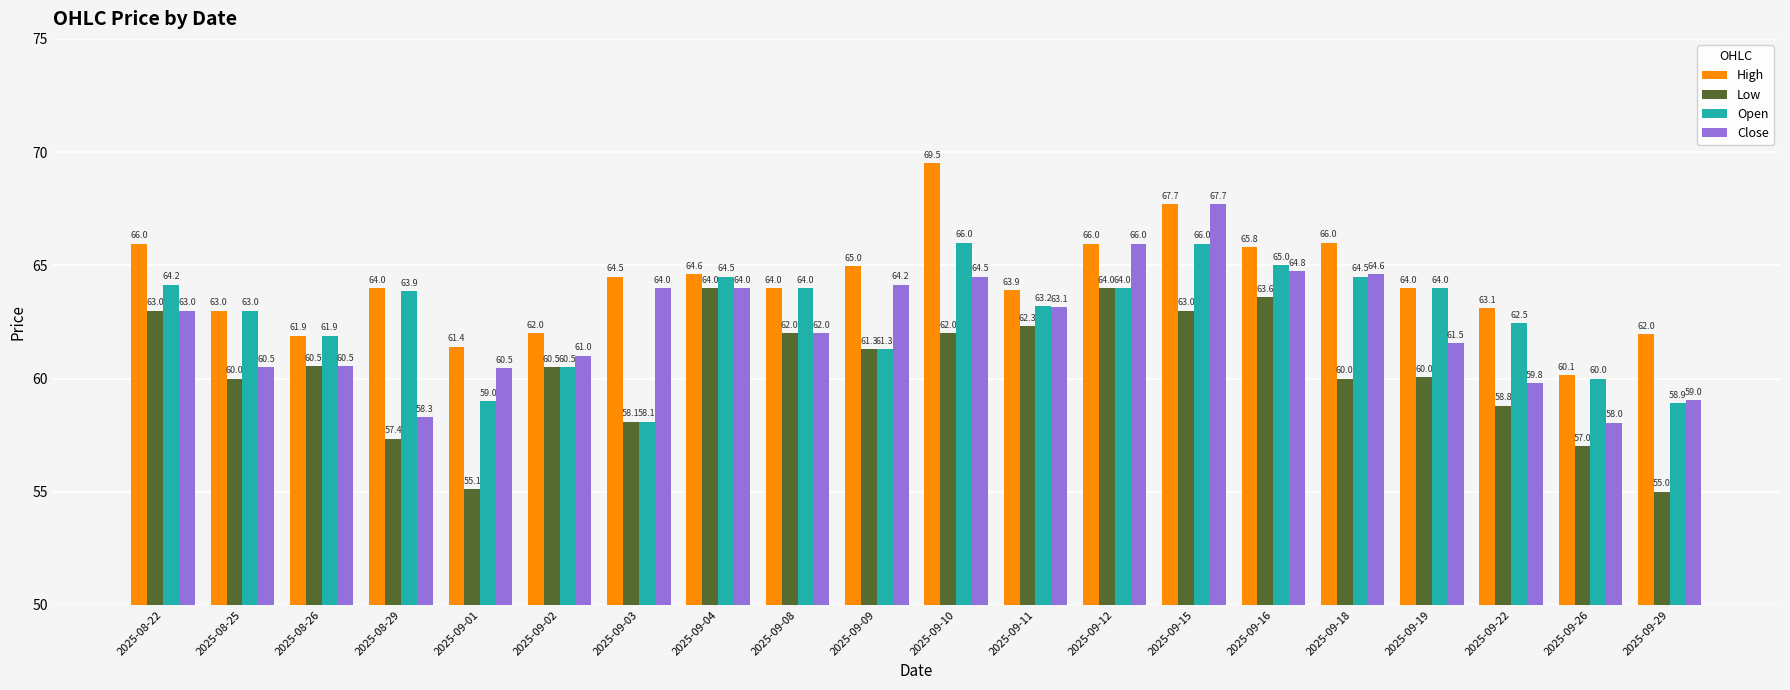

What are all the series names shown in the legend?

High, Low, Open, Close